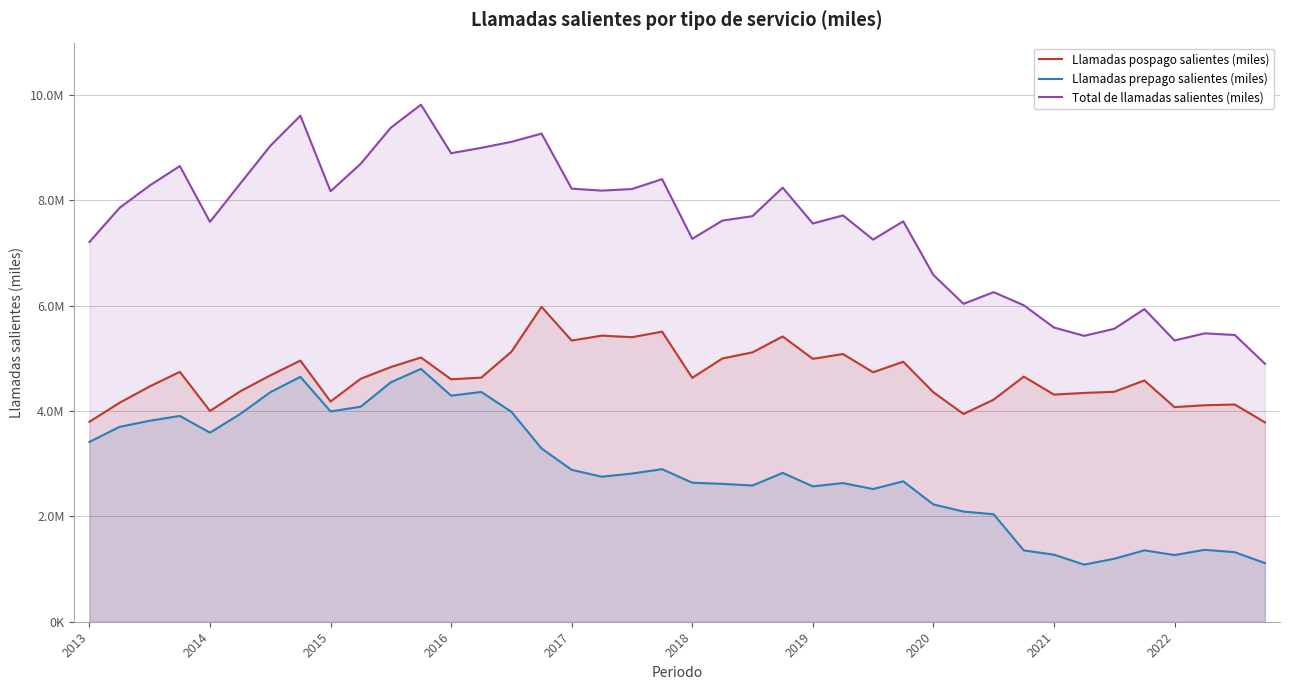

What are all the series names shown in the legend?

Llamadas pospago salientes (miles), Llamadas prepago salientes (miles), Total de llamadas salientes (miles)